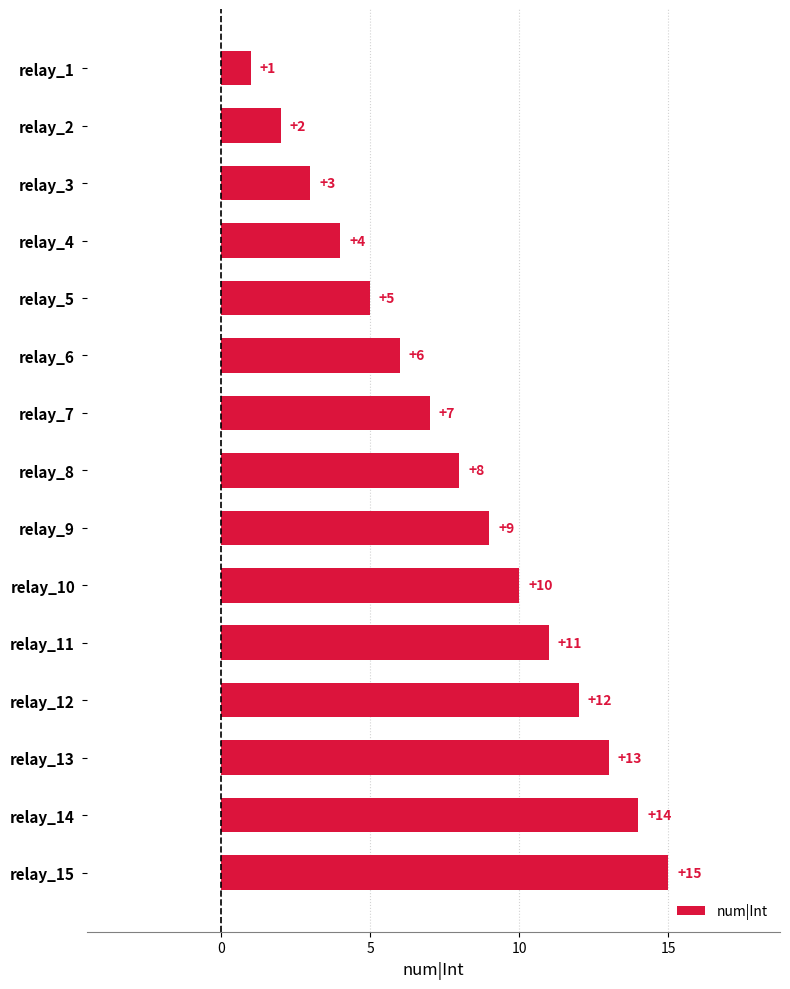

What is the difference between the maximum and minimum values?

14